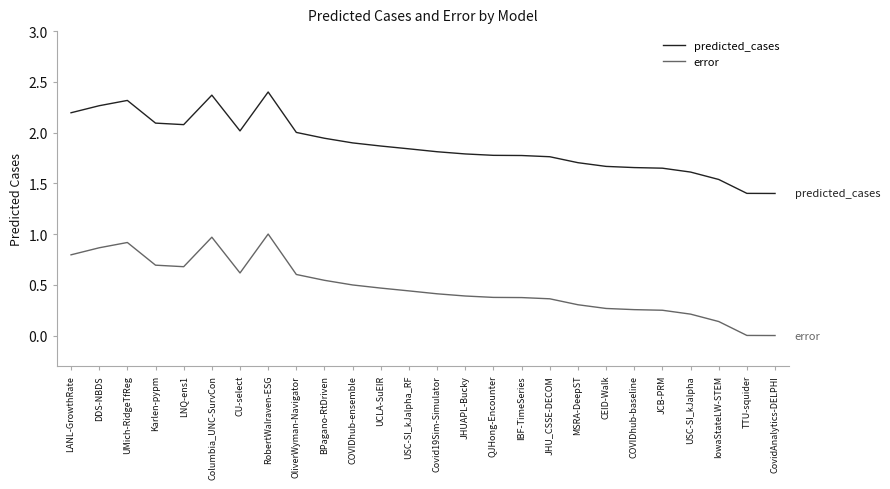

Rank the series by their maximum value, from lowest to highest.

error, predicted_cases